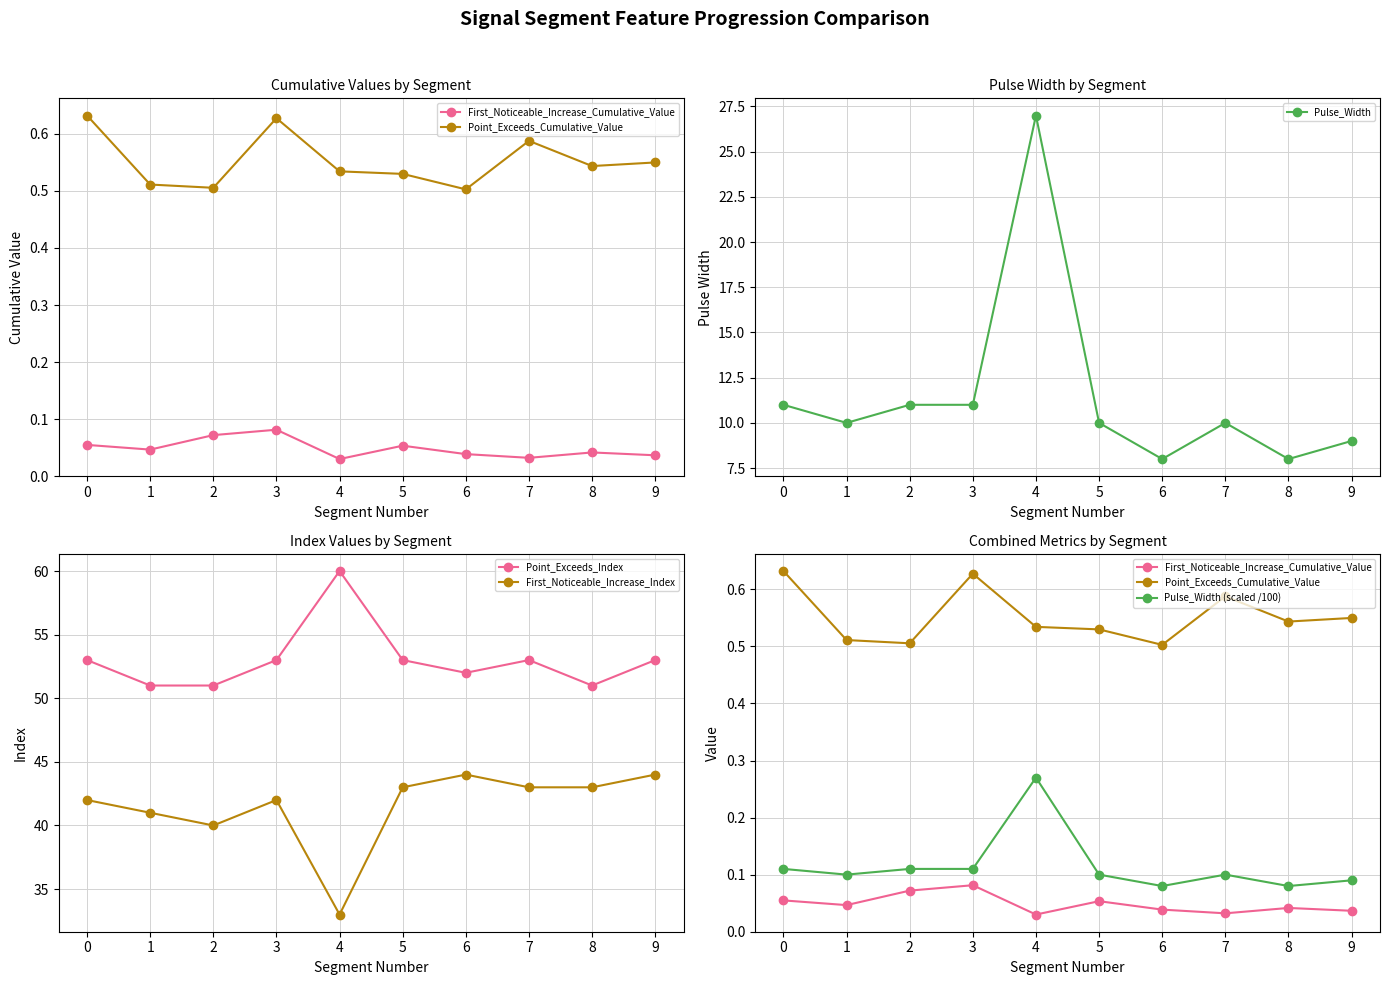

How many interior local valleys does the Point_Exceeds_Cumulative_Value series have?

3